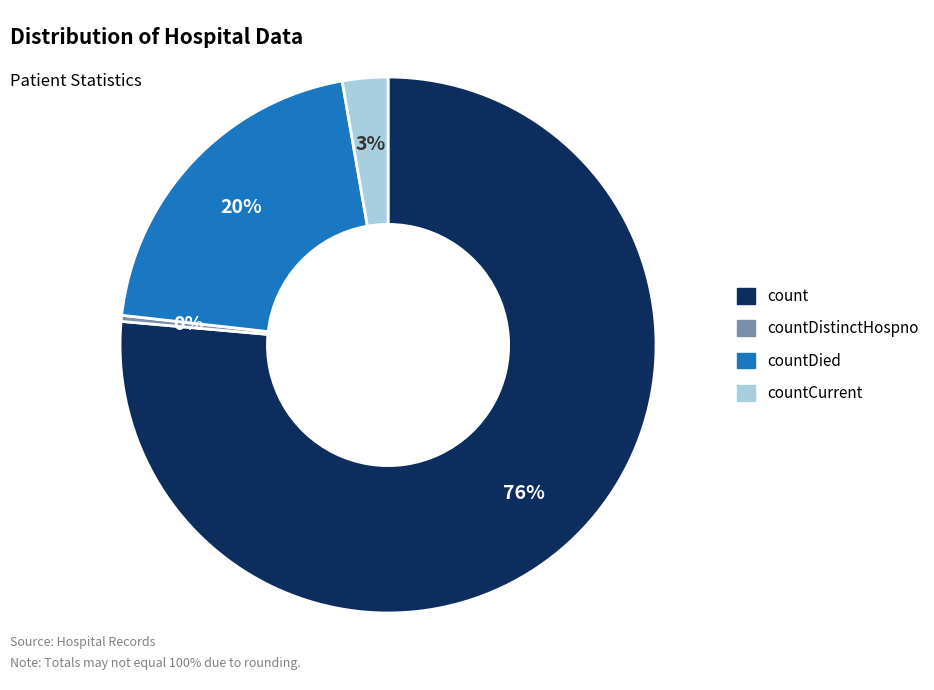

Is there any slice that represents more than half of the pie?

Yes